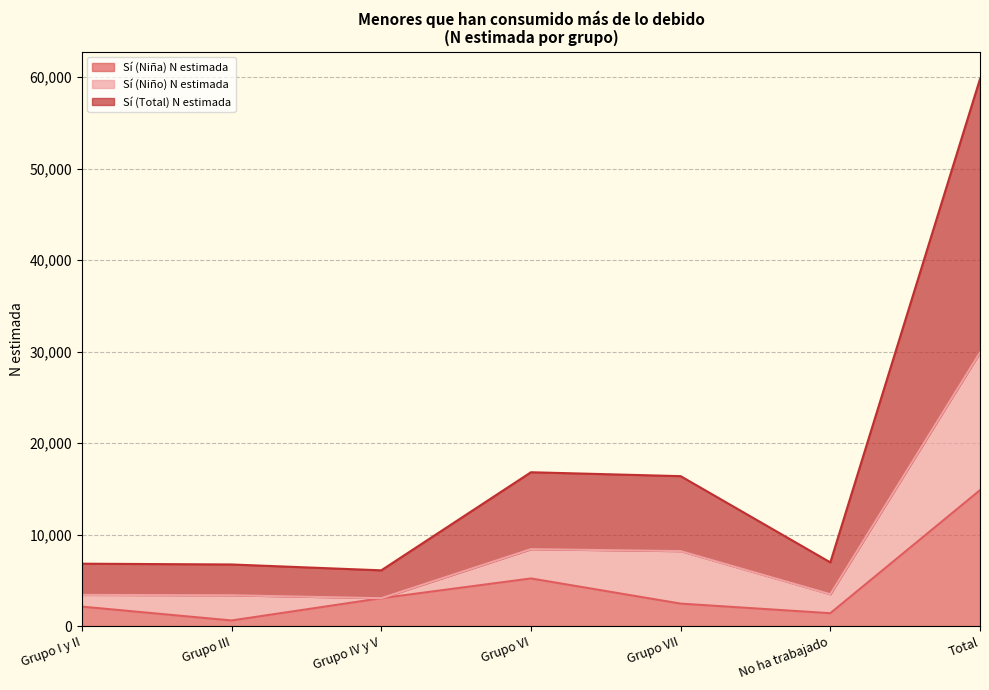

At which category is the sum across all series the highest?

Total